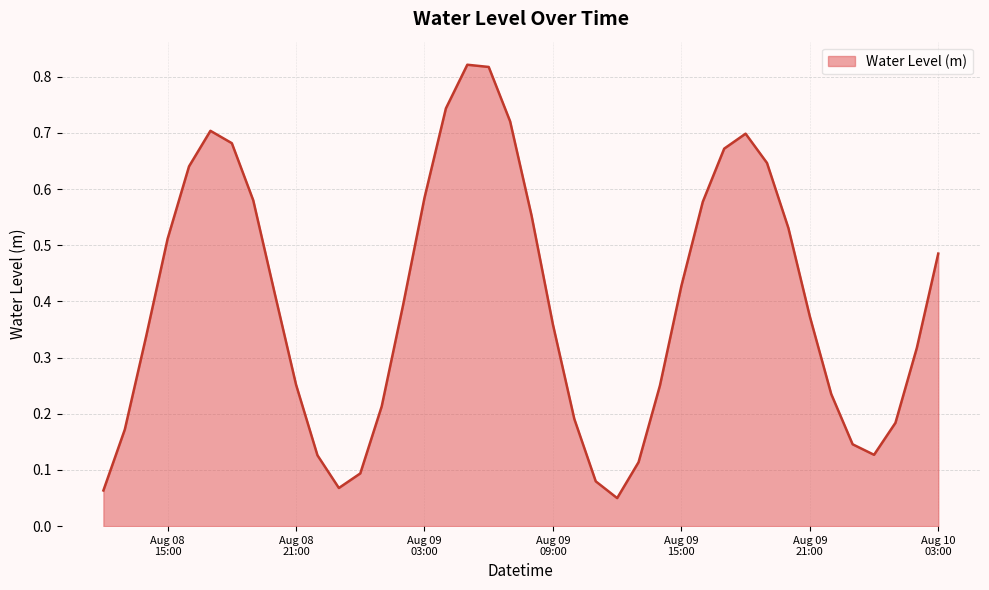

Rank the categories by value from highest to lowest.

2024-08-09 05:00:00, 2024-08-09 06:00:00, 2024-08-09 04:00:00, 2024-08-09 07:00:00, 2024-08-08 17:00:00, 2024-08-09 18:00:00, 2024-08-08 18:00:00, 2024-08-09 17:00:00, 2024-08-09 19:00:00, 2024-08-08 16:00:00, 2024-08-09 03:00:00, 2024-08-08 19:00:00, 2024-08-09 16:00:00, 2024-08-09 08:00:00, 2024-08-09 20:00:00, 2024-08-08 15:00:00, 2024-08-10 03:00:00, 2024-08-09 15:00:00, 2024-08-08 20:00:00, 2024-08-09 02:00:00, 2024-08-09 21:00:00, 2024-08-09 09:00:00, 2024-08-08 14:00:00, 2024-08-10 02:00:00, 2024-08-08 21:00:00, 2024-08-09 14:00:00, 2024-08-09 22:00:00, 2024-08-09 01:00:00, 2024-08-09 10:00:00, 2024-08-10 01:00:00, 2024-08-08 13:00:00, 2024-08-09 23:00:00, 2024-08-10 00:00:00, 2024-08-08 22:00:00, 2024-08-09 13:00:00, 2024-08-09 00:00:00, 2024-08-09 11:00:00, 2024-08-08 23:00:00, 2024-08-08 12:00:00, 2024-08-09 12:00:00